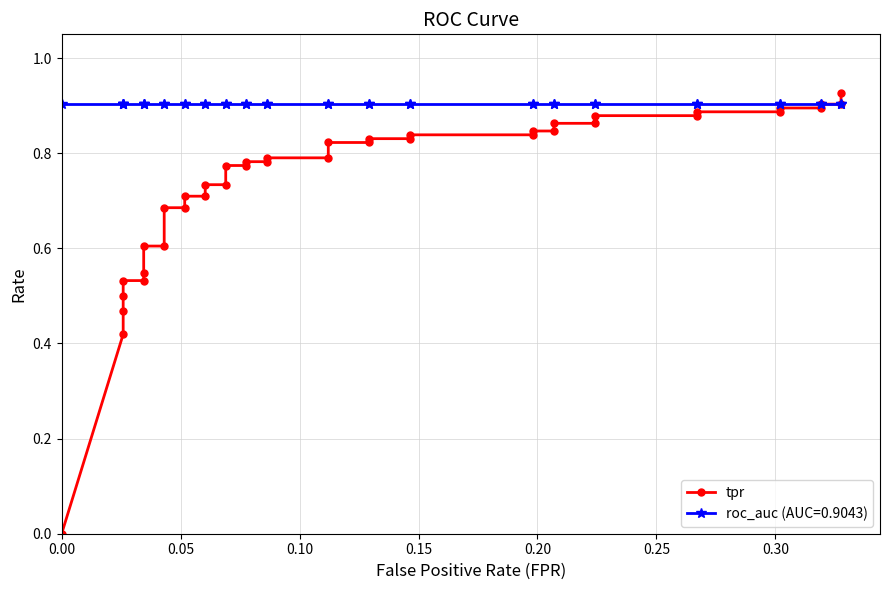

The chart shows a value of 1.4 at 27. True or false?

False